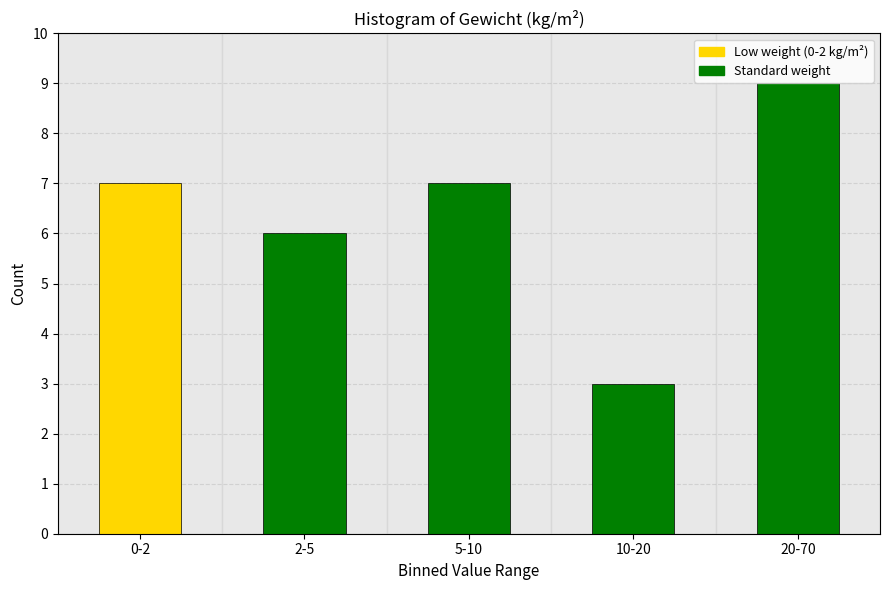

Reading right to left, extract all data points from this chart.

20-70=9	10-20=3	5-10=7	2-5=6	0-2=7